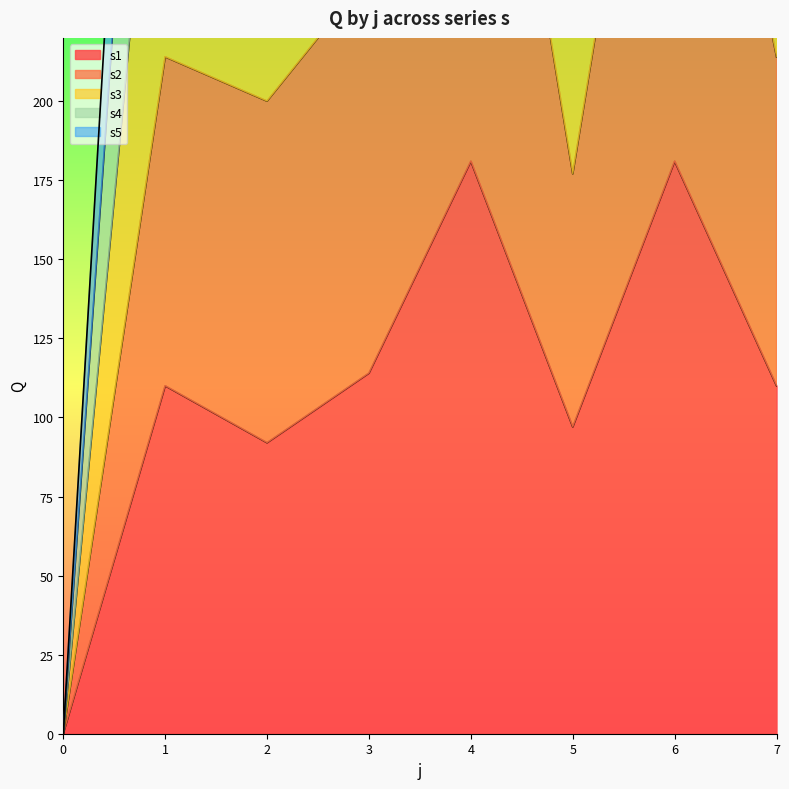

At how many categories does at least one series exceed 540?

2